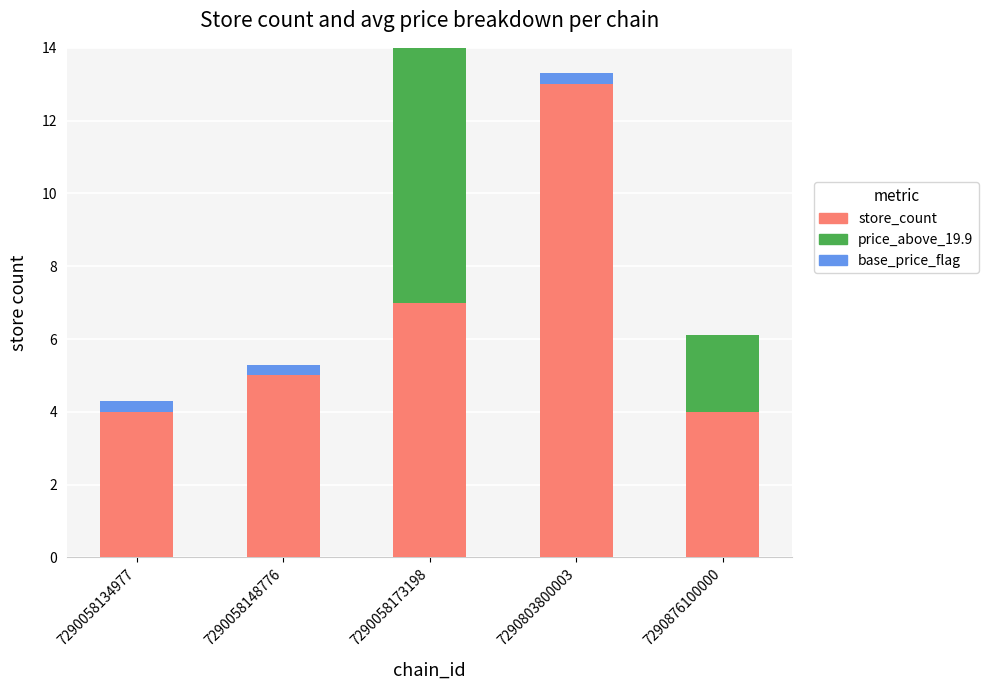

Which category has the highest value in the store_count series?

7290803800003